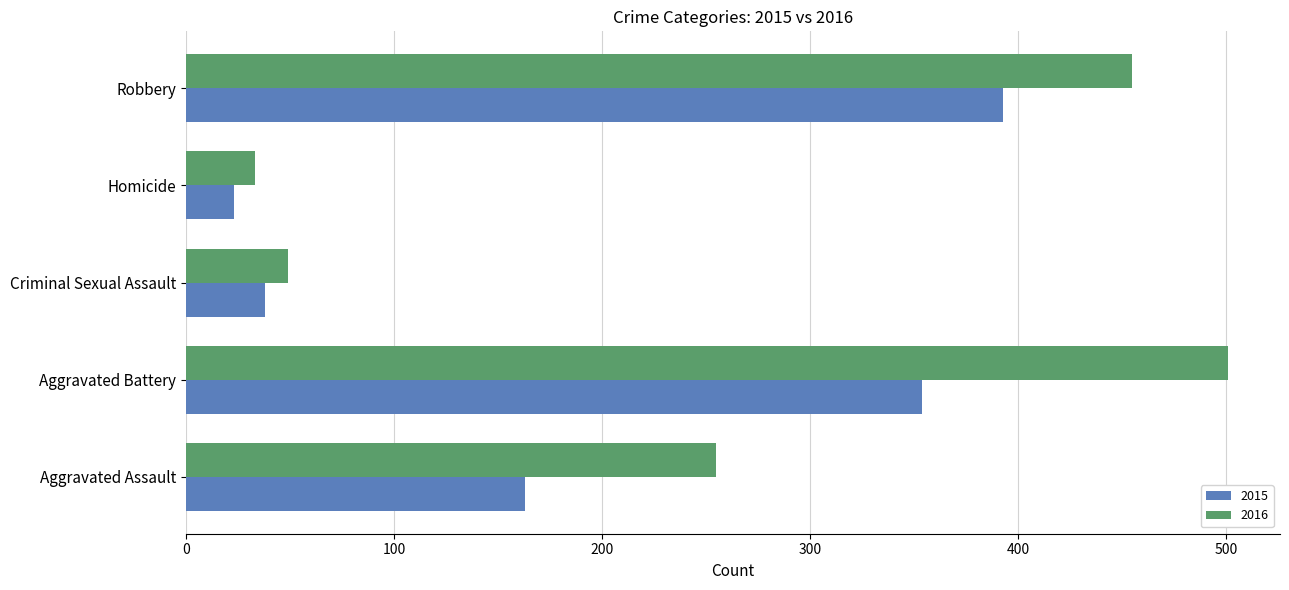

What is the difference between the maximum and minimum values in the 2016 series?

468